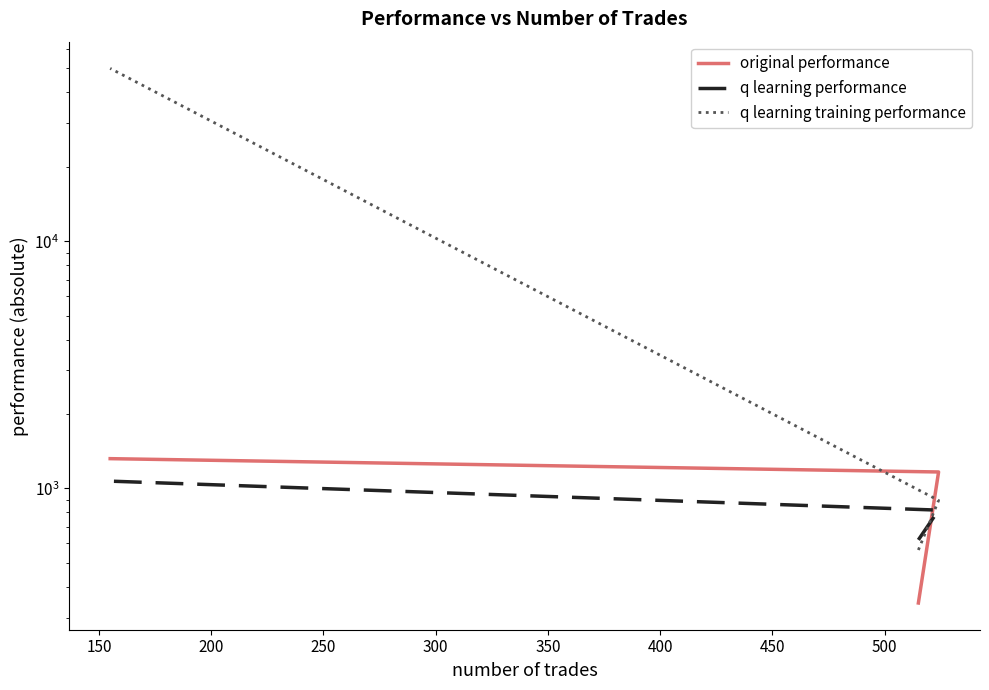

True or false: original performance has a value of 1319.7 at 200.

True